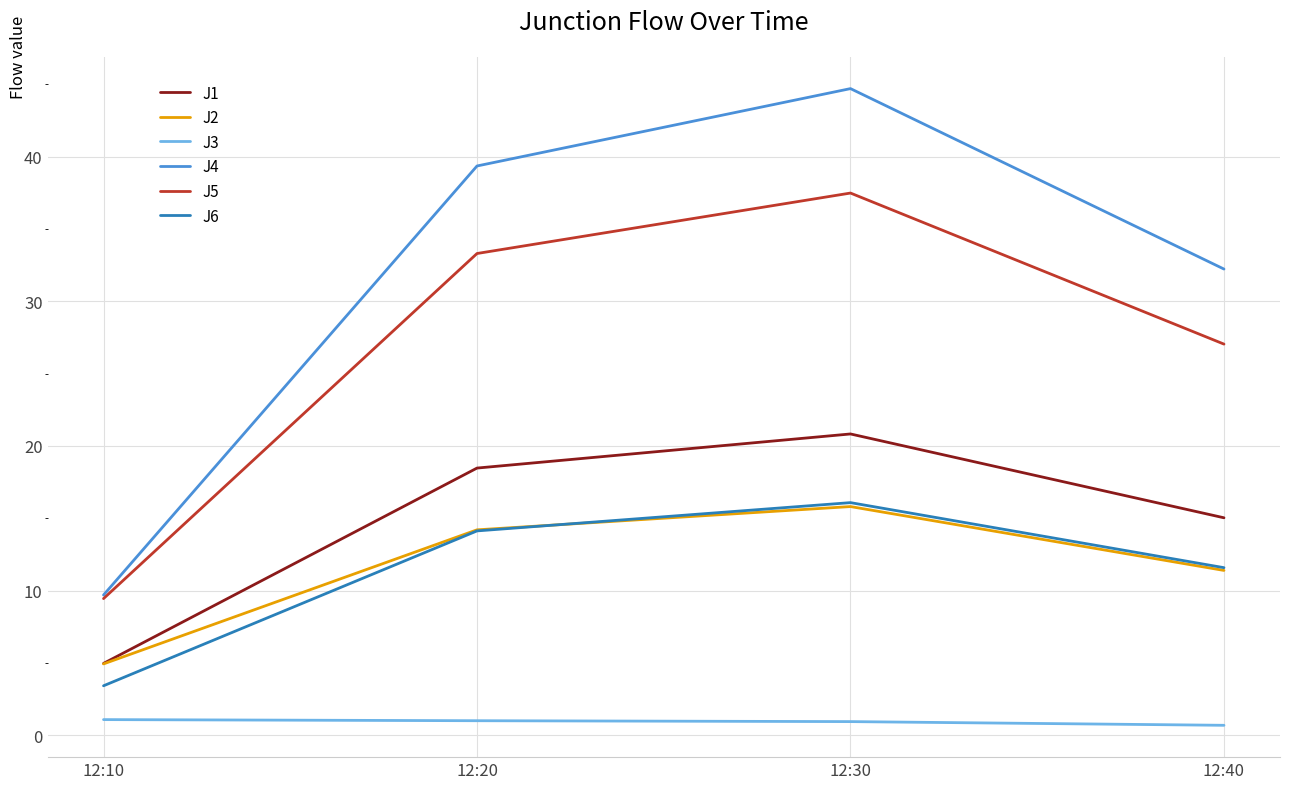

What is the average value of the J2 series?

11.6